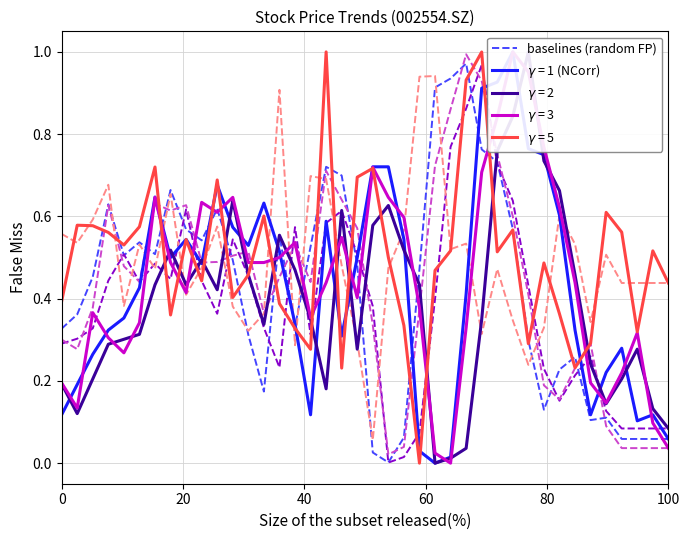

True or false: the data has more than 2 interior local peaks.

True